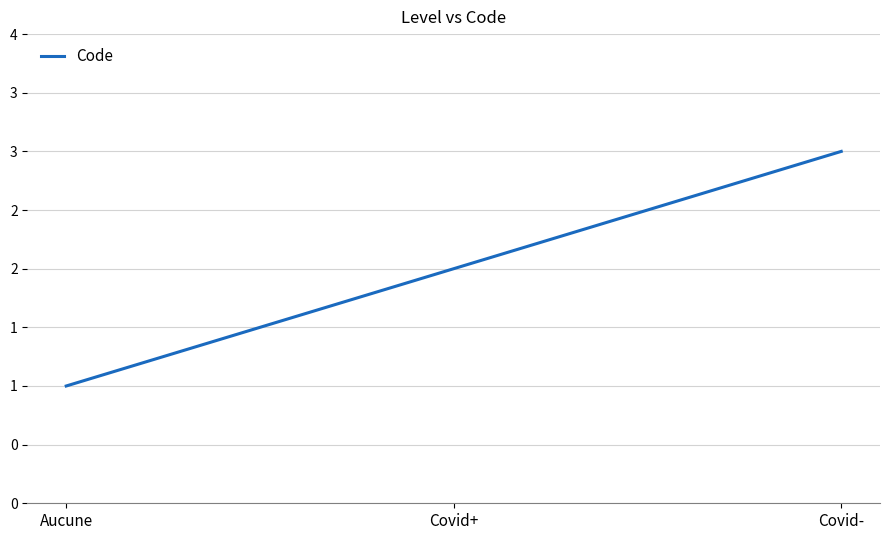

What position from the left is Covid+?

2